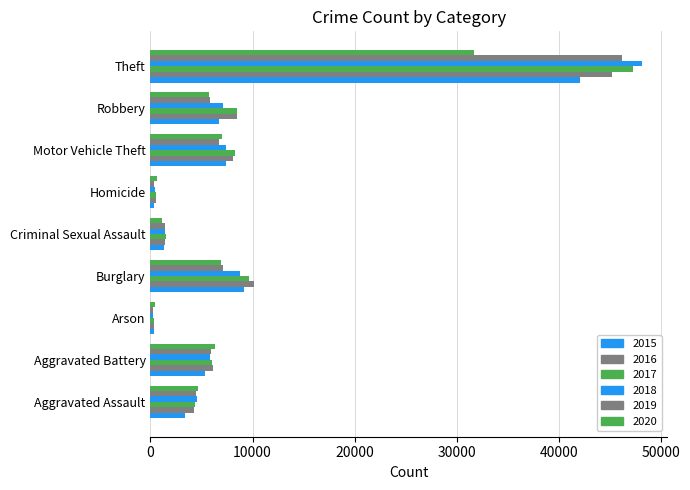

At Arson, list the series in order from smallest to largest.

2019, 2018, 2015, 2017, 2016, 2020